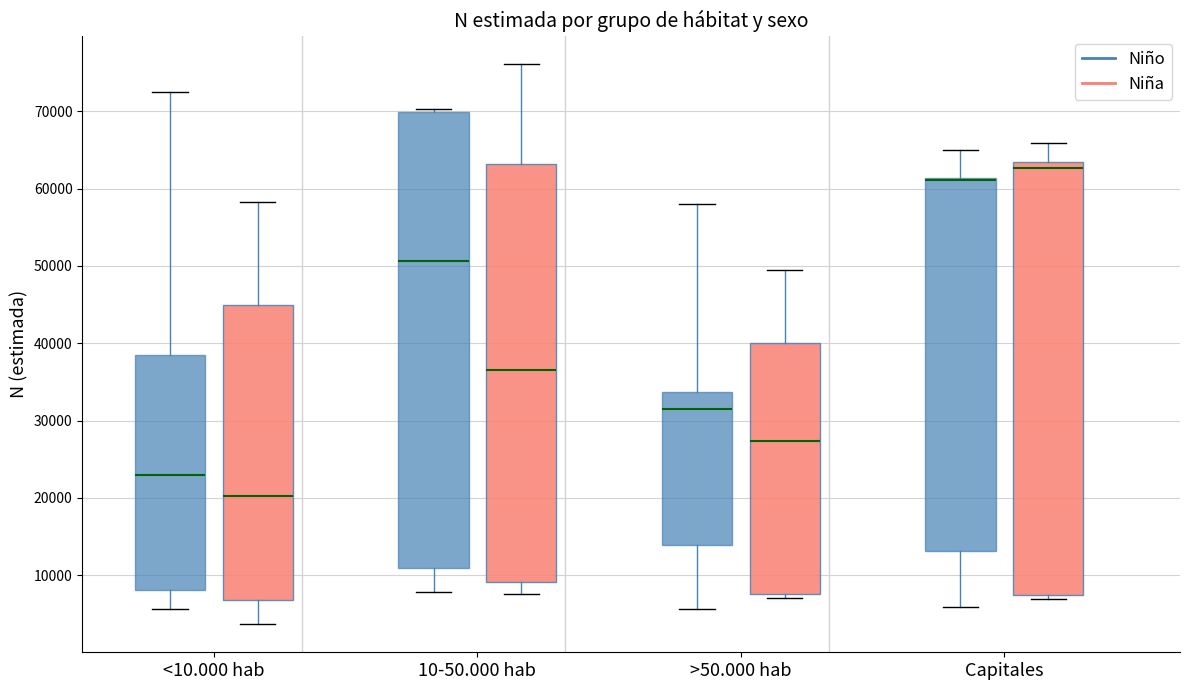

Reading left to right, read every box against the y-axis: the position of its median line, the range the box covers, and the ends of its whiskers. The values are not printed on the chart, so give them approximately, as read against the axis.

<10.000 hab (Niño): median 23000, box 8000 to 38000, whiskers 6000 to 73000
<10.000 hab (Niña): median 20000, box 7000 to 45000, whiskers 4000 to 58000
10-50.000 hab (Niño): median 51000, box 11000 to 70000, whiskers 8000 to 70000 (just above the box's upper edge)
10-50.000 hab (Niña): median 37000, box 9000 to 63000, whiskers 8000 to 76000
>50.000 hab (Niño): median 32000, box 14000 to 34000, whiskers 6000 to 58000
>50.000 hab (Niña): median 27000, box 8000 to 40000, whiskers 7000 to 50000
Capitales (Niño): median 61000 (drawn on the box's upper edge), box 13000 to 61000, whiskers 6000 to 65000
Capitales (Niña): median 63000 (just below the box's upper edge), box 7000 to 63000, whiskers 7000 (just below the box's lower edge) to 66000